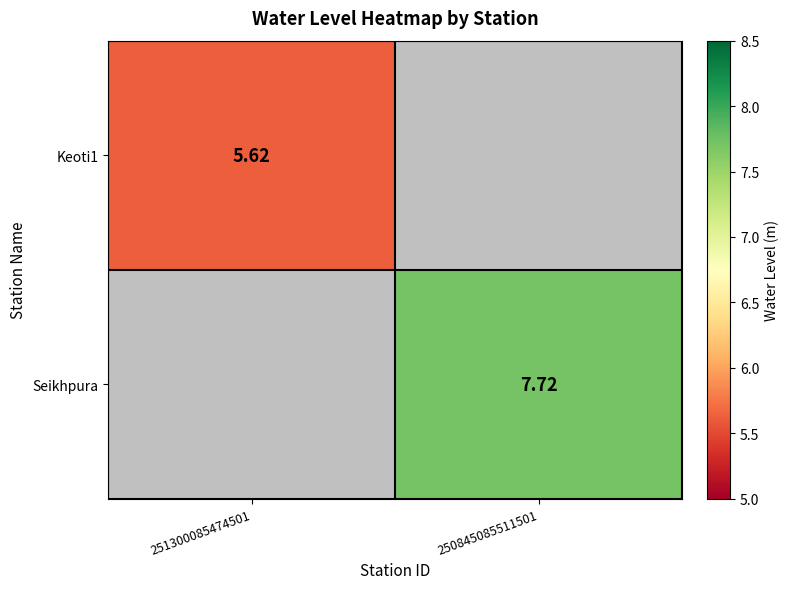

Which series has the widest spread of values?

Keoti1